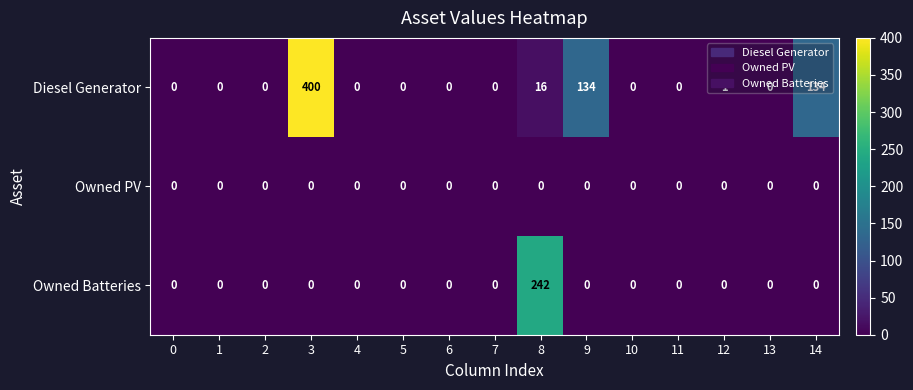

How many categories are shown in the chart?

15